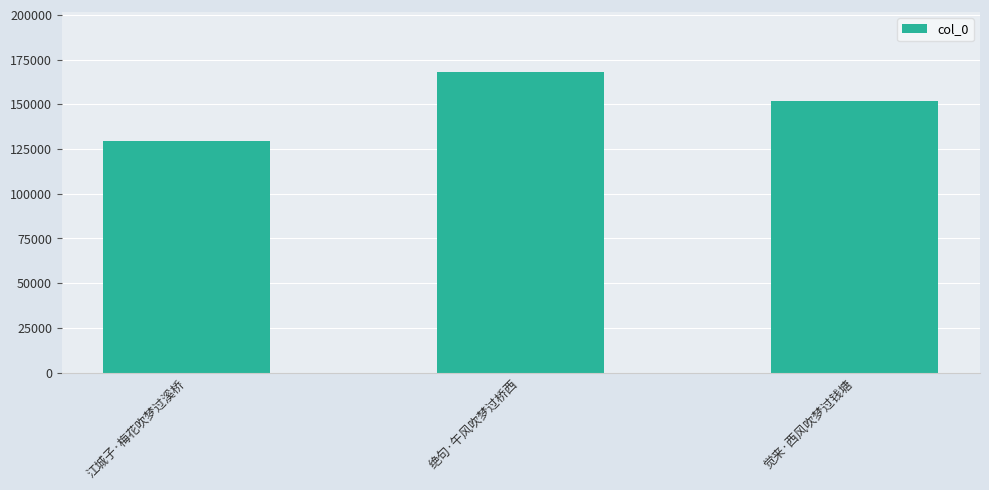

What is the label of the 2nd bar from the right?

绝句·午风吹梦过桥西